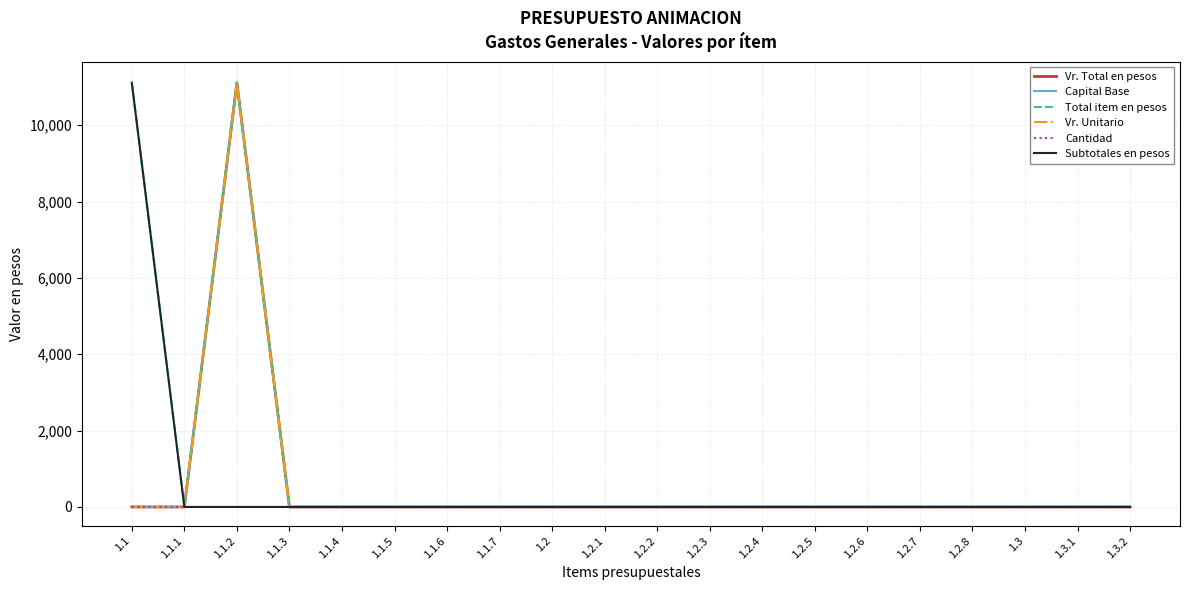

Is this an area chart (filled region under the line)?

No